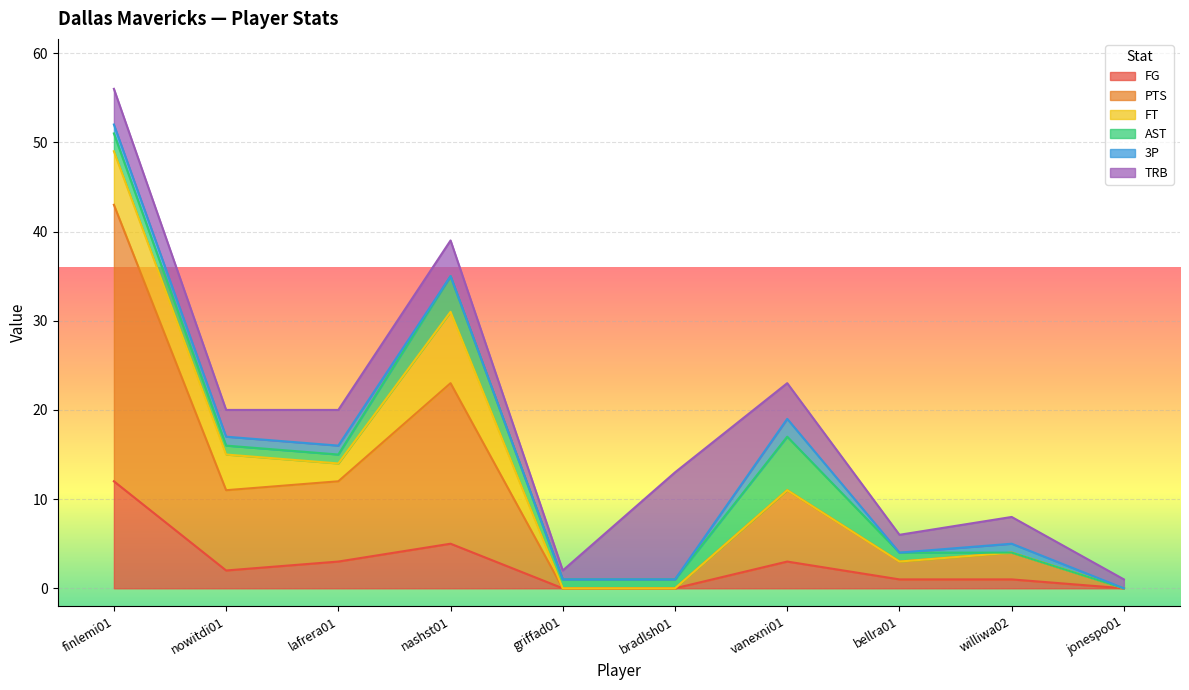

Reading left to right, list all the values displayed in this chart.

FG: 12	2	3	5	0	0	3	1	1	0
PTS: 31	9	9	18	0	0	8	2	3	0
FT: 6	4	2	8	0	0	0	0	0	0
AST: 2	1	1	4	1	1	6	1	0	0
3P: 1	1	1	0	0	0	2	0	1	0
TRB: 4	3	4	4	1	12	4	2	3	1